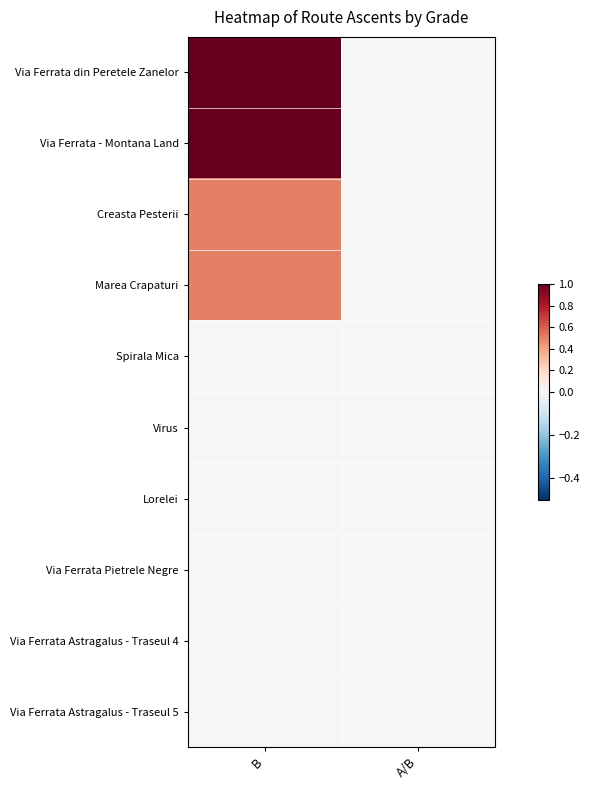

Rank the series at B from lowest to highest value.

Spirala Mica, Virus, Lorelei, Via Ferrata Pietrele Negre, Via Ferrata Astragalus - Traseul 4, Via Ferrata Astragalus - Traseul 5, Creasta Pesterii, Marea Crapaturi, Via Ferrata din Peretele Zanelor, Via Ferrata - Montana Land